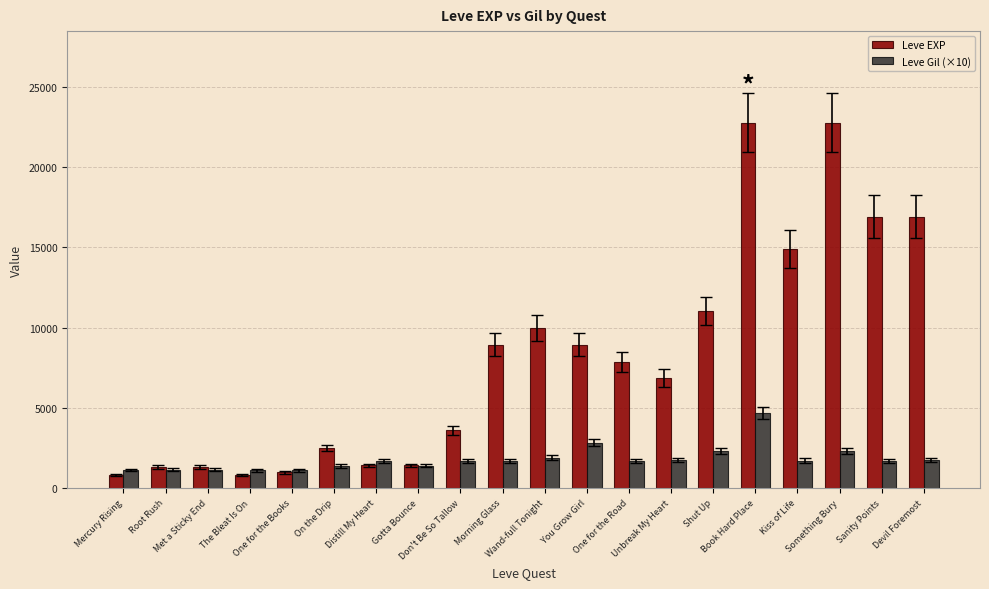

At which label is Leve Gil (×10) closest to 2900?

You Grow Girl